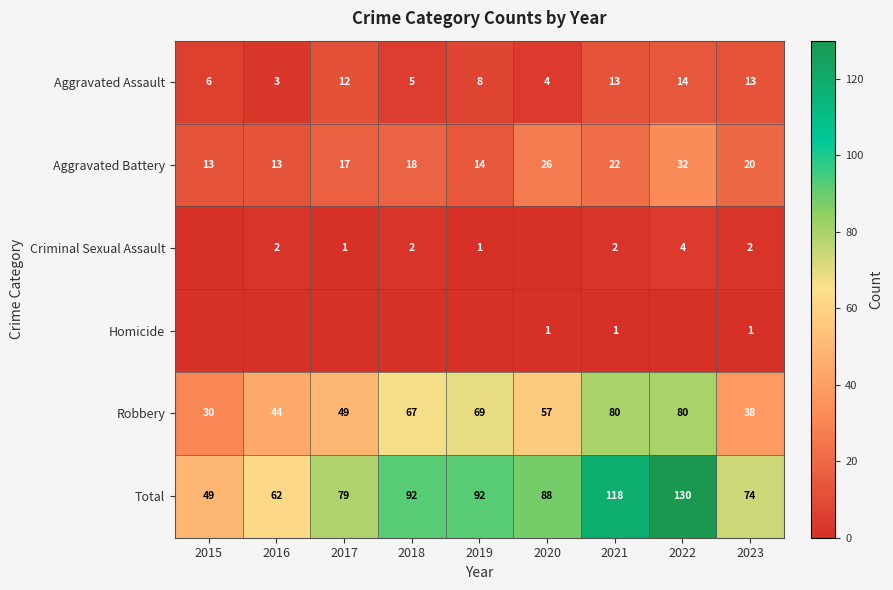

At 2023, list the series in order from largest to smallest.

Total, Robbery, Aggravated Battery, Aggravated Assault, Criminal Sexual Assault, Homicide